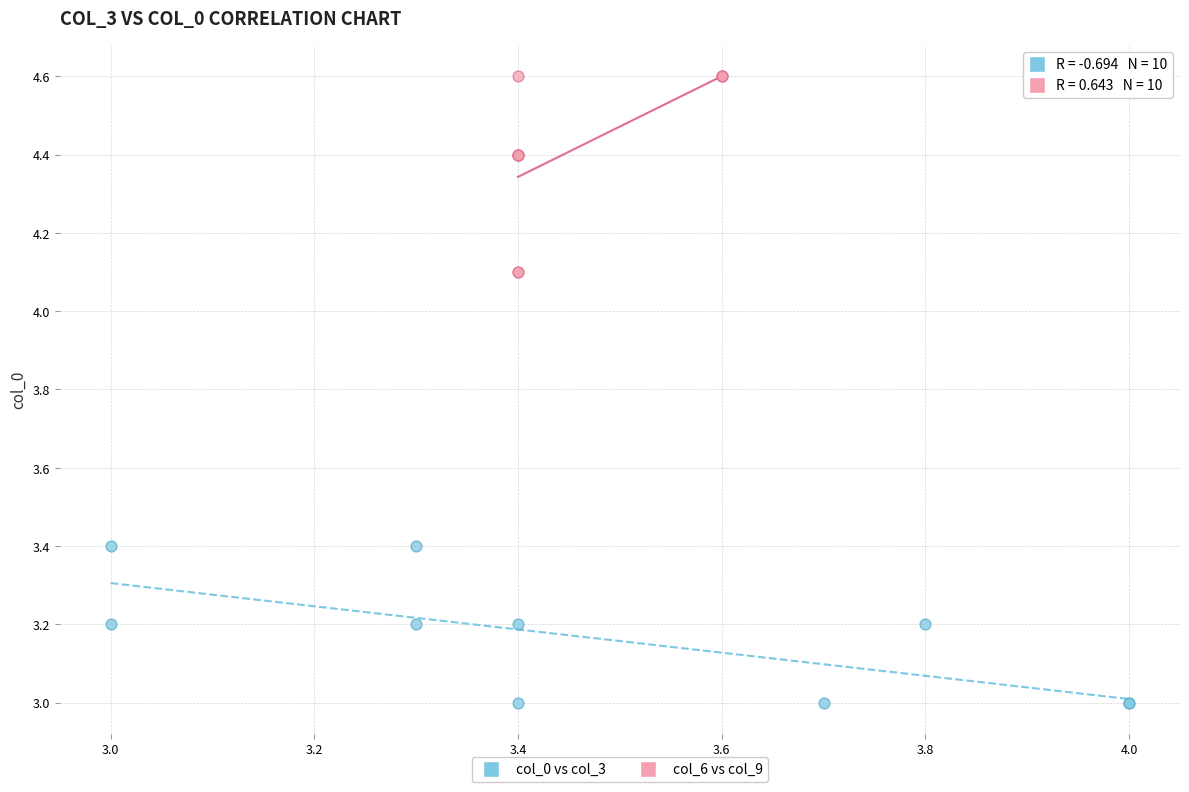

Which series reaches the minimum Y coordinate?

col_0 vs col_3